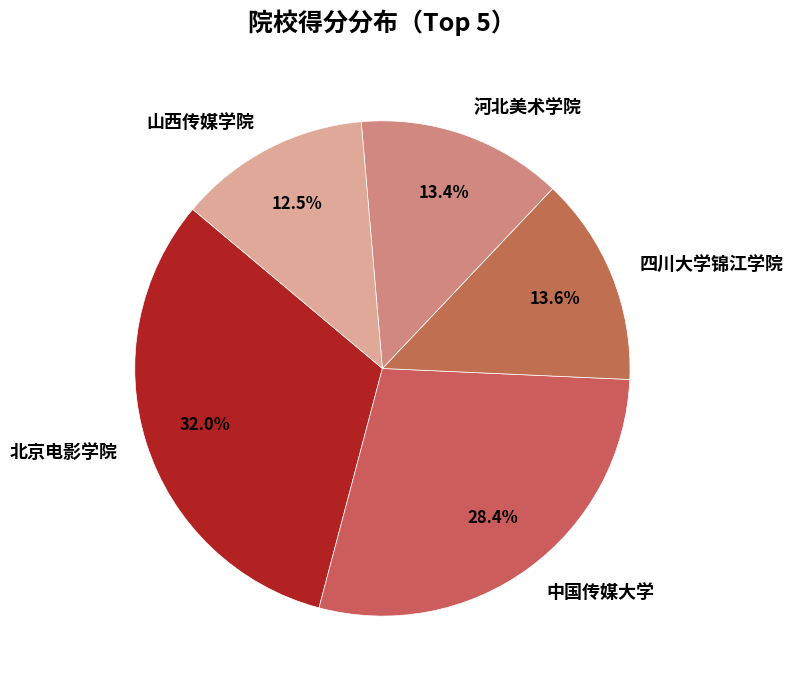

The 中国传媒大学 slice represents 17% of the pie. True or false?

False